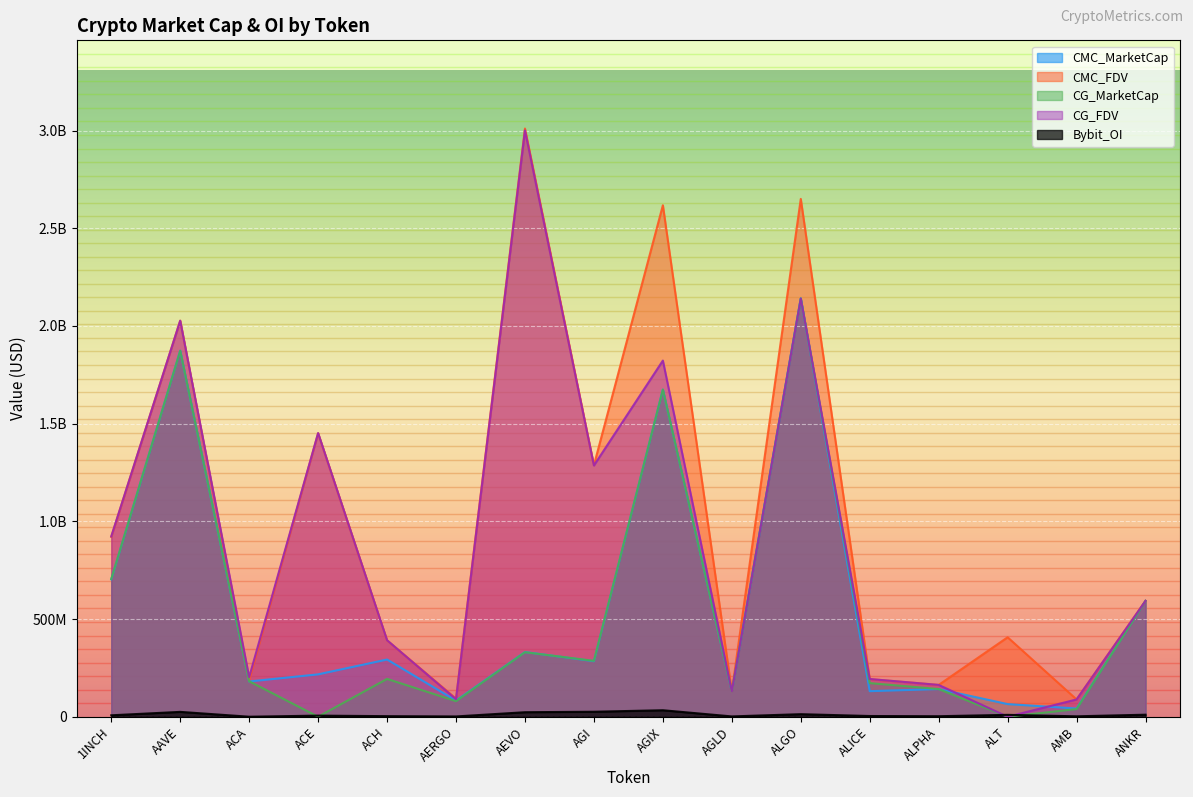

Reading right to left, list all the values displayed in this chart.

CMC_MarketCap: ANKR=592976553	AMB=42056781	ALT=64637859	ALPHA=141532265	ALICE=130801820	ALGO=2141675526	AGLD=129366495	AGIX=1674386909	AGI=284039004	AEVO=331096598	AERGO=82517154	ACH=292642762	ACE=216824030	ACA=180306876	AAVE=1873290707	1INCH=702874214
CMC_FDV: ANKR=592976553	AMB=88492545	ALT=406527433	ALPHA=162680765	ALICE=192601091	ALGO=2649822077	AGLD=129366495	AGIX=2617495733	AGI=1287098018	AEVO=3009969074	AERGO=92715903	ACH=390885237	ACE=1450788754	ACA=187331820	AAVE=2026870588	1INCH=920374107
CG_MarketCap: ANKR=592898750	AMB=39183395	ALT=0	ALPHA=141590985	ALICE=172082457	ALGO=2139965342	AGLD=129619102	AGIX=1674304245	AGI=285933297	AEVO=330049802	AERGO=79668669	ACH=193471183	ACE=0	ACA=181368289	AAVE=1873012260	1INCH=704638328
CG_FDV: ANKR=592898750	AMB=88392606	ALT=0	ALPHA=162748259	ALICE=192989670	ALGO=2139965605	AGLD=129619102	AGIX=1822585274	AGI=1285735612	AEVO=3000452749	AERGO=89515358	ACH=391349663	ACE=1451471754	ACA=202567180	AAVE=2026574138	1INCH=922683089
Bybit_OI: ANKR=10329178	AMB=2081789	ALT=9513897	ALPHA=2535271	ALICE=3557846	ALGO=13045031	AGLD=1534449	AGIX=33138969	AGI=25489099	AEVO=23059663	AERGO=1386241	ACH=2865520	ACE=5589663	ACA=0	AAVE=24791984	1INCH=7269072